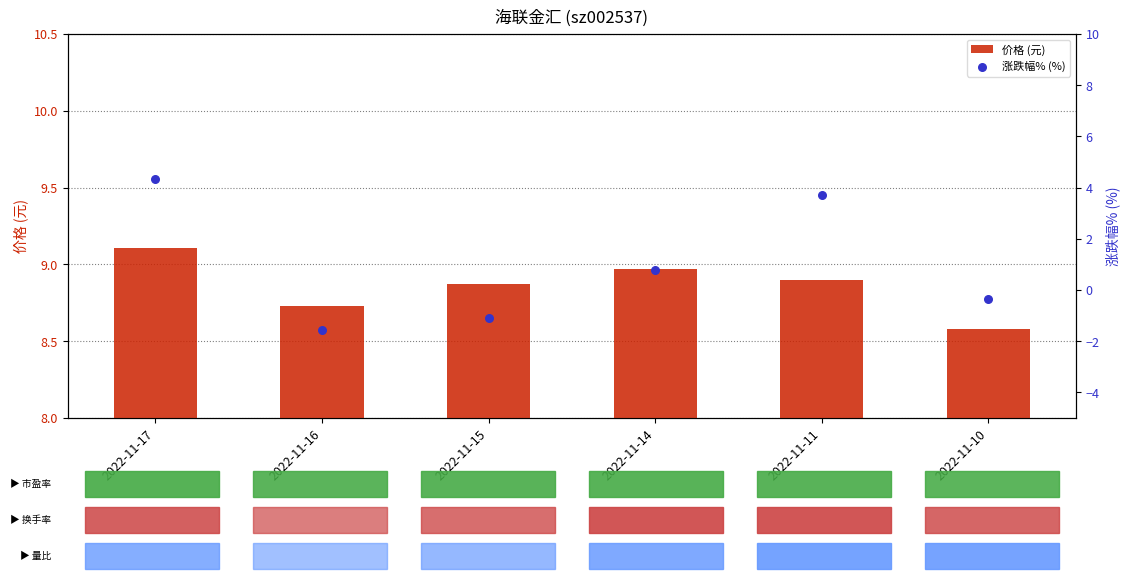

Which series reaches the minimum Y coordinate?

涨跌幅% (%)